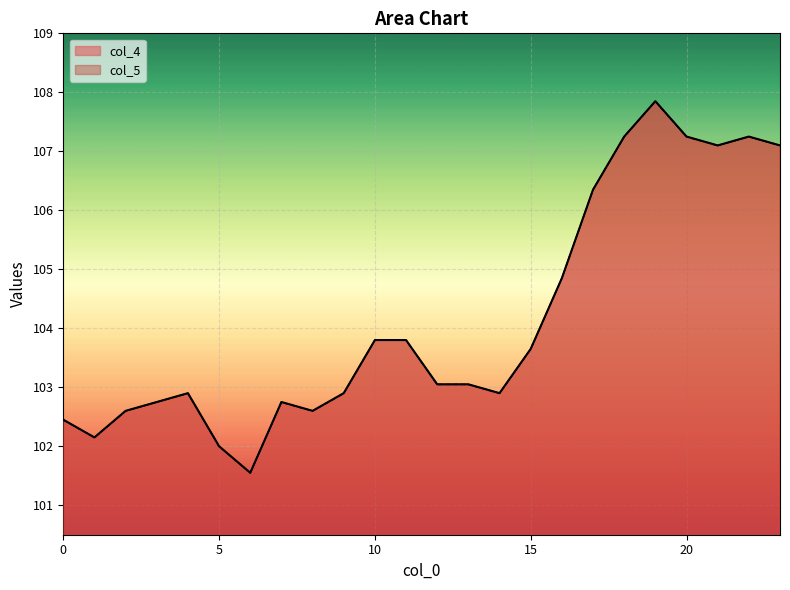

What is the highest value of the col_5 series?

107.8